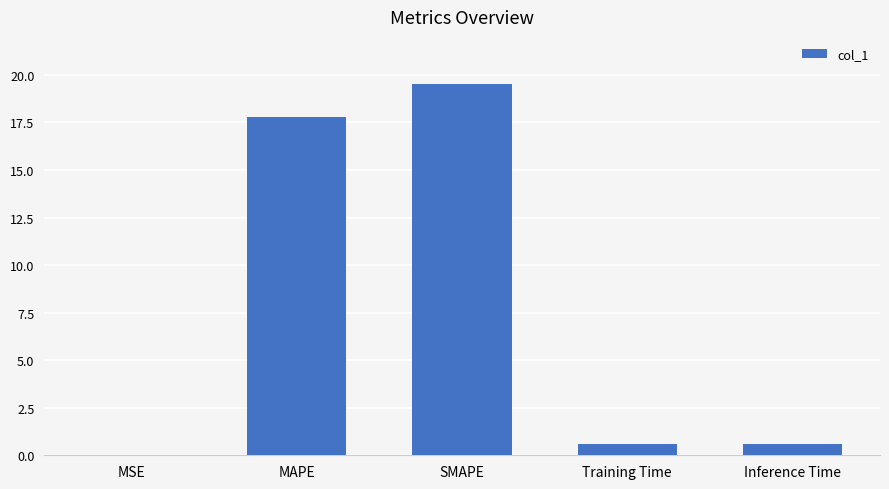

The chart shows a value of 19.5 at SMAPE. True or false?

True